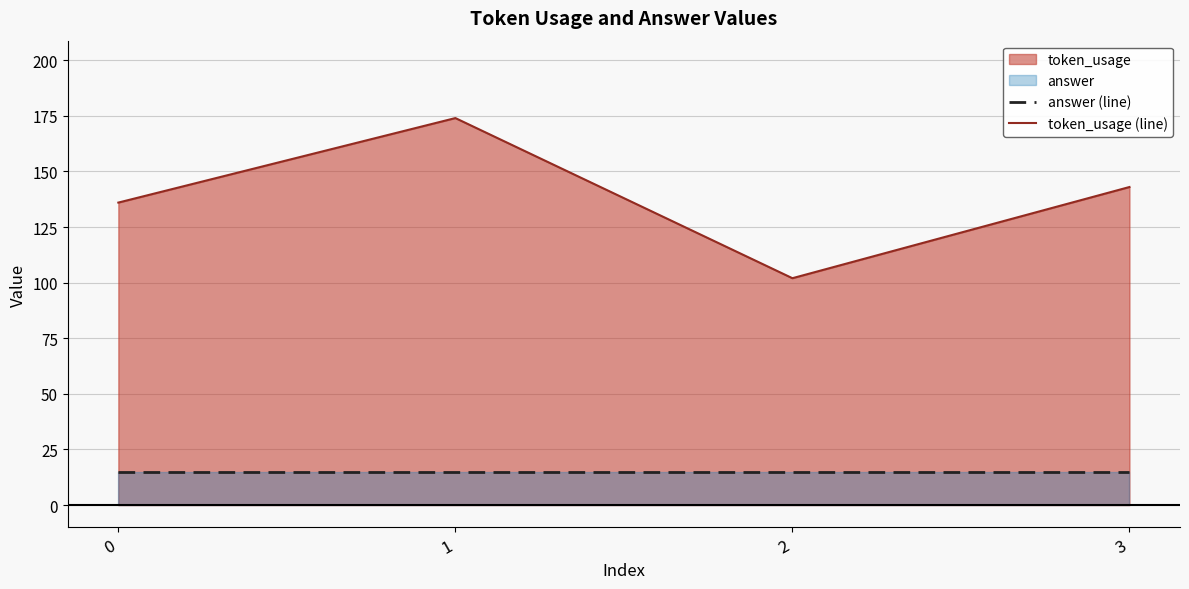

True or false: answer (line) has a value of 15 at 1.

True